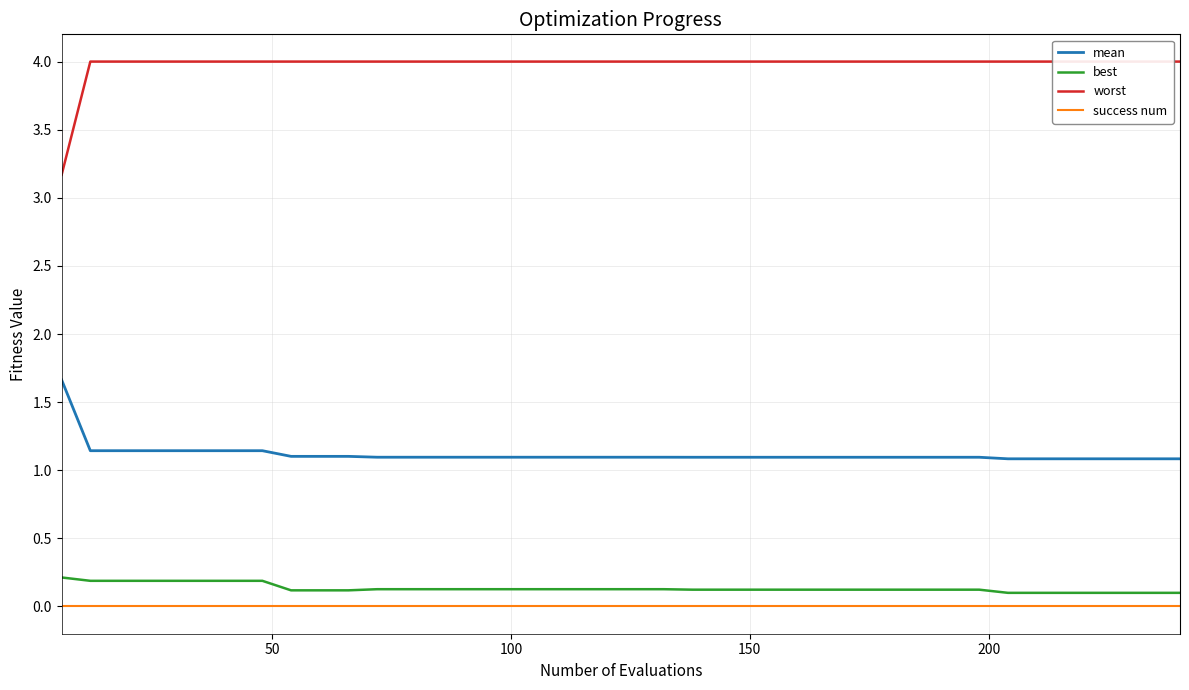

True or false: best and mean intersect in this chart.

False